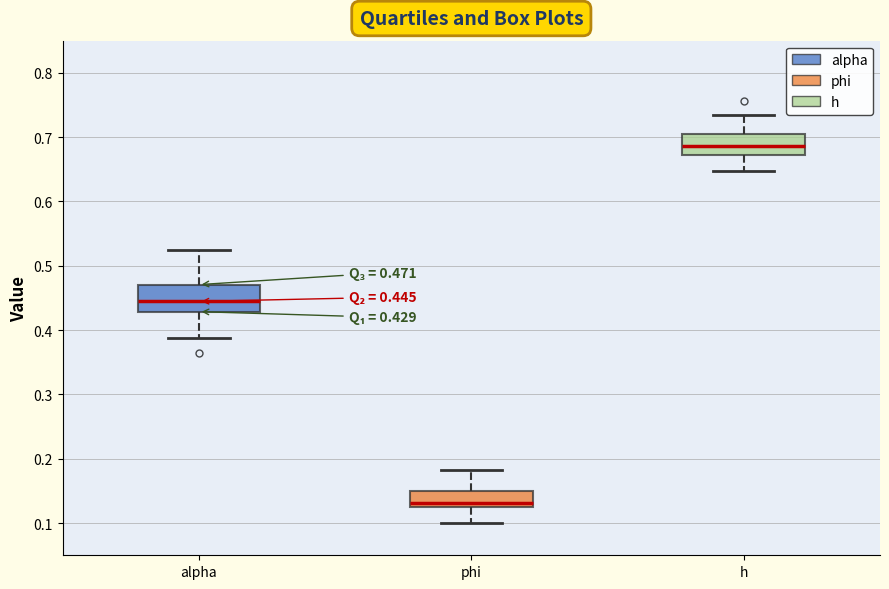

Which box is the tallest, from its lower edge to its upper edge?

alpha